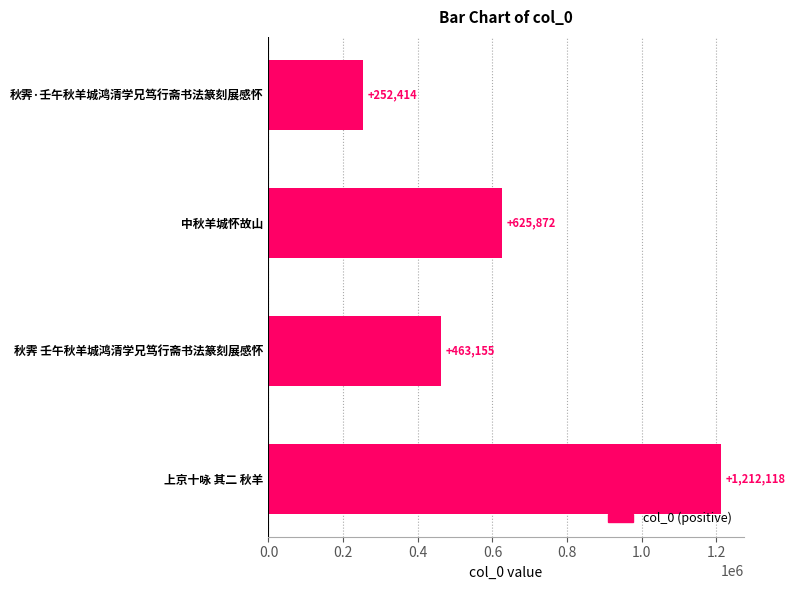

The chart shows a value of 111468 at 秋霁·壬午秋羊城鸿清学兄笃行斋书法篆刻展感怀. True or false?

False